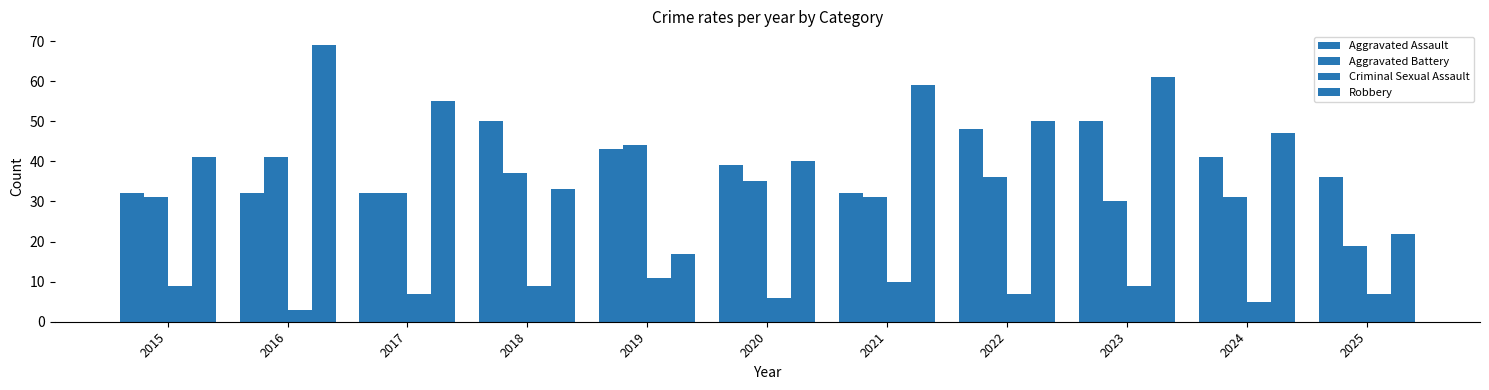

Reading left to right, what are all the values shown in this chart?

Aggravated Assault: 32	32	32	50	43	39	32	48	50	41	36
Aggravated Battery: 31	41	32	37	44	35	31	36	30	31	19
Criminal Sexual Assault: 9	3	7	9	11	6	10	7	9	5	7
Robbery: 41	69	55	33	17	40	59	50	61	47	22